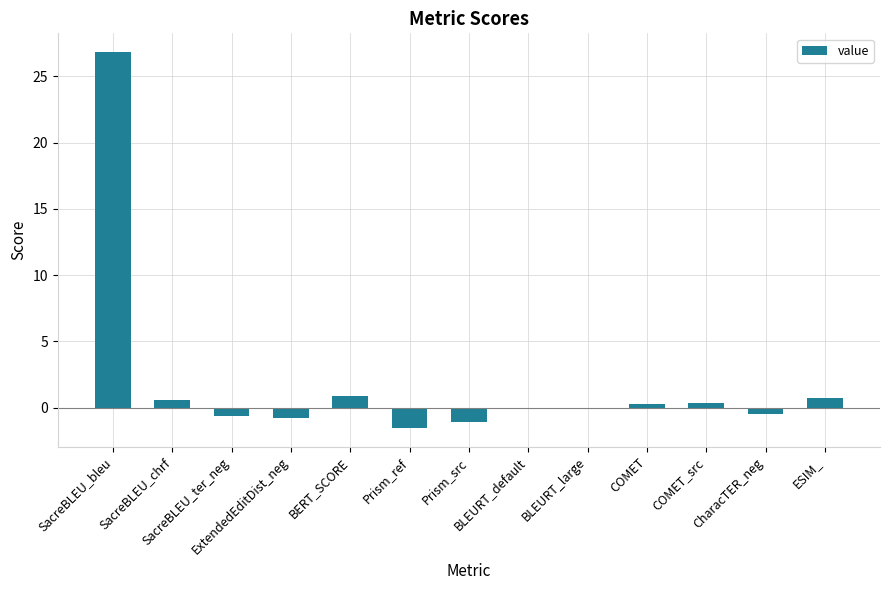

What is the sum of all values?

25.1